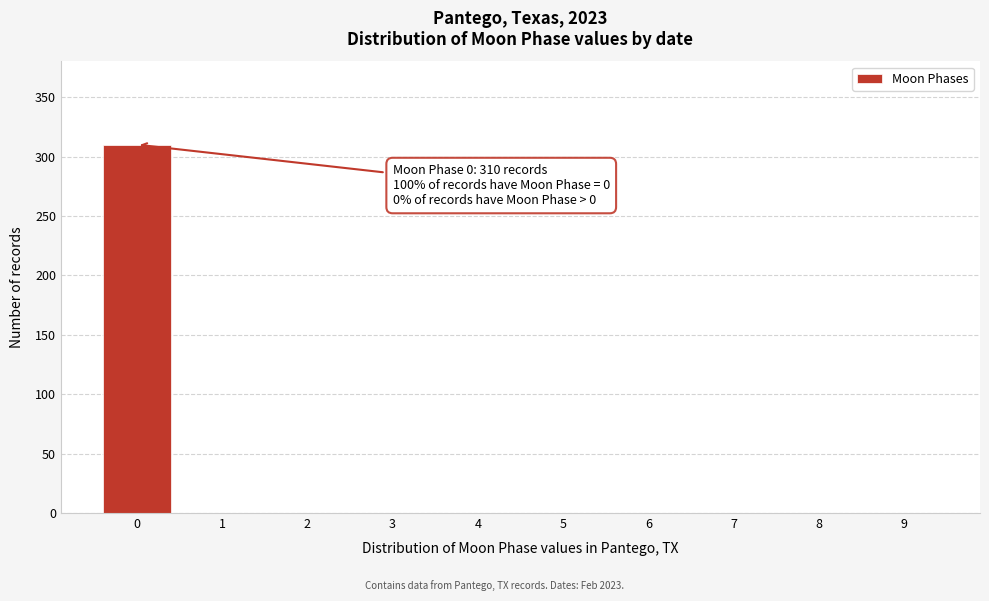

Reading left to right, list all the values displayed in this chart.

0=310	1=0	2=0	3=0	4=0	5=0	6=0	7=0	8=0	9=0